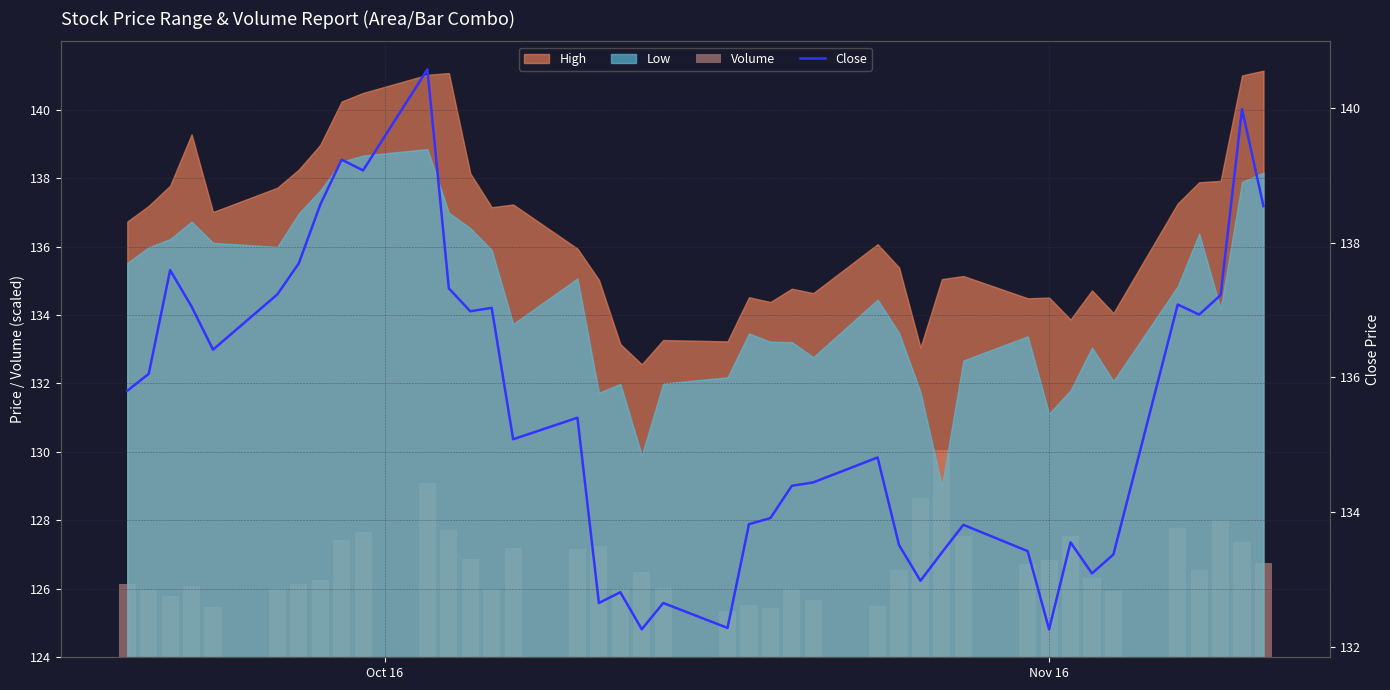

Count the number of categories in the chart.

40